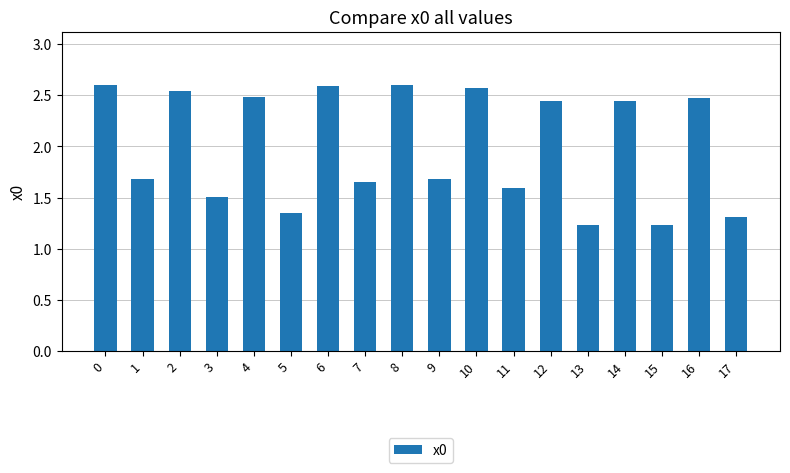

Count the values in the range 1 to 2.

9